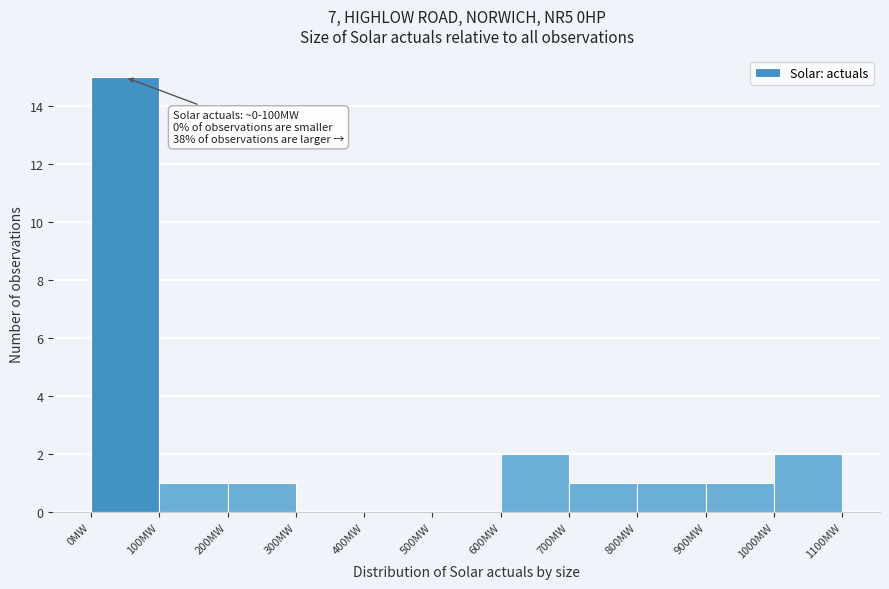

Which range on the x-axis has the tallest bar?

0 to 100